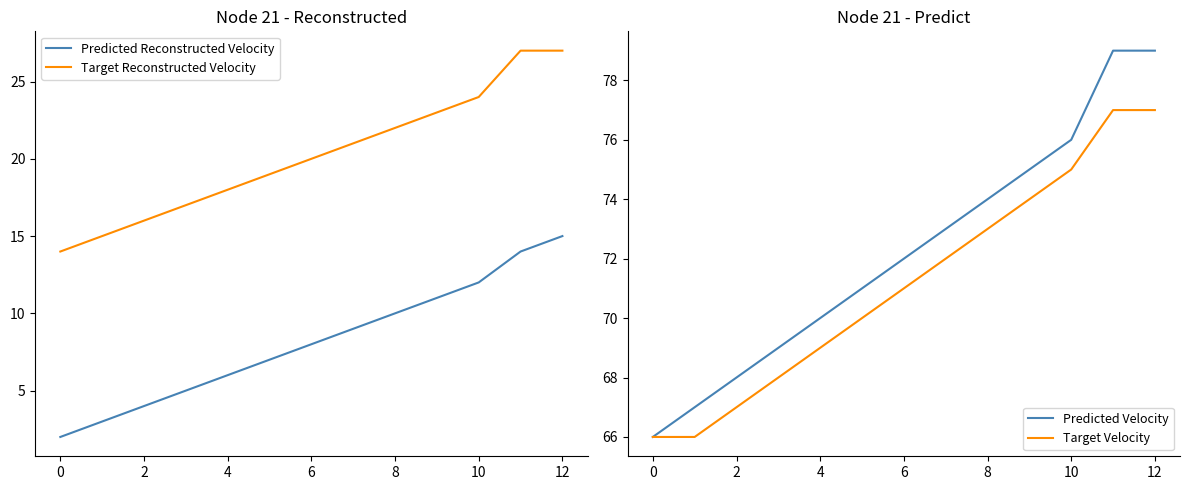

True or false: Predicted Reconstructed Velocity and Target Reconstructed Velocity cross at least once.

False